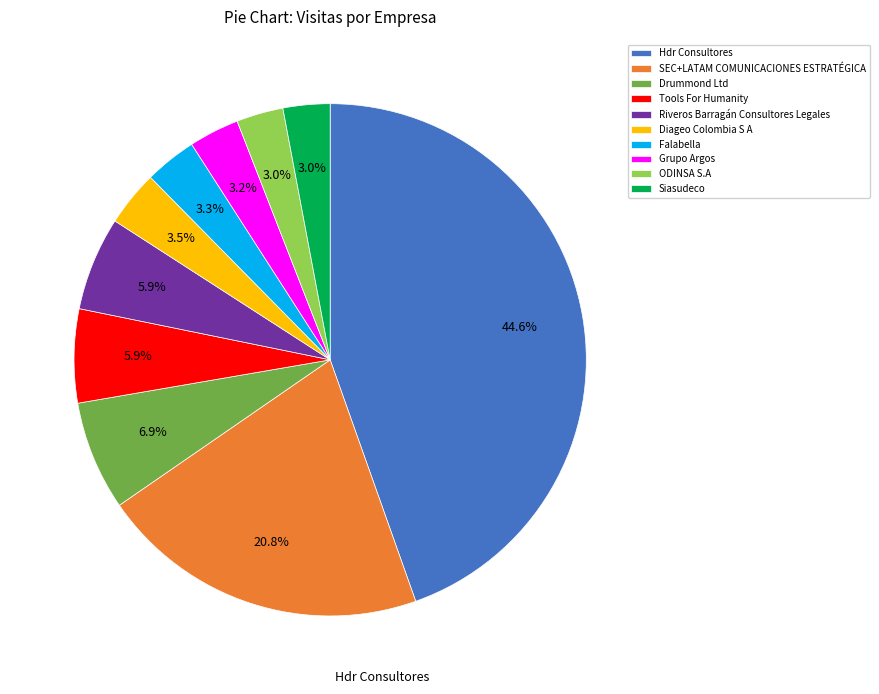

What is the largest slice in the pie chart?

Hdr Consultores